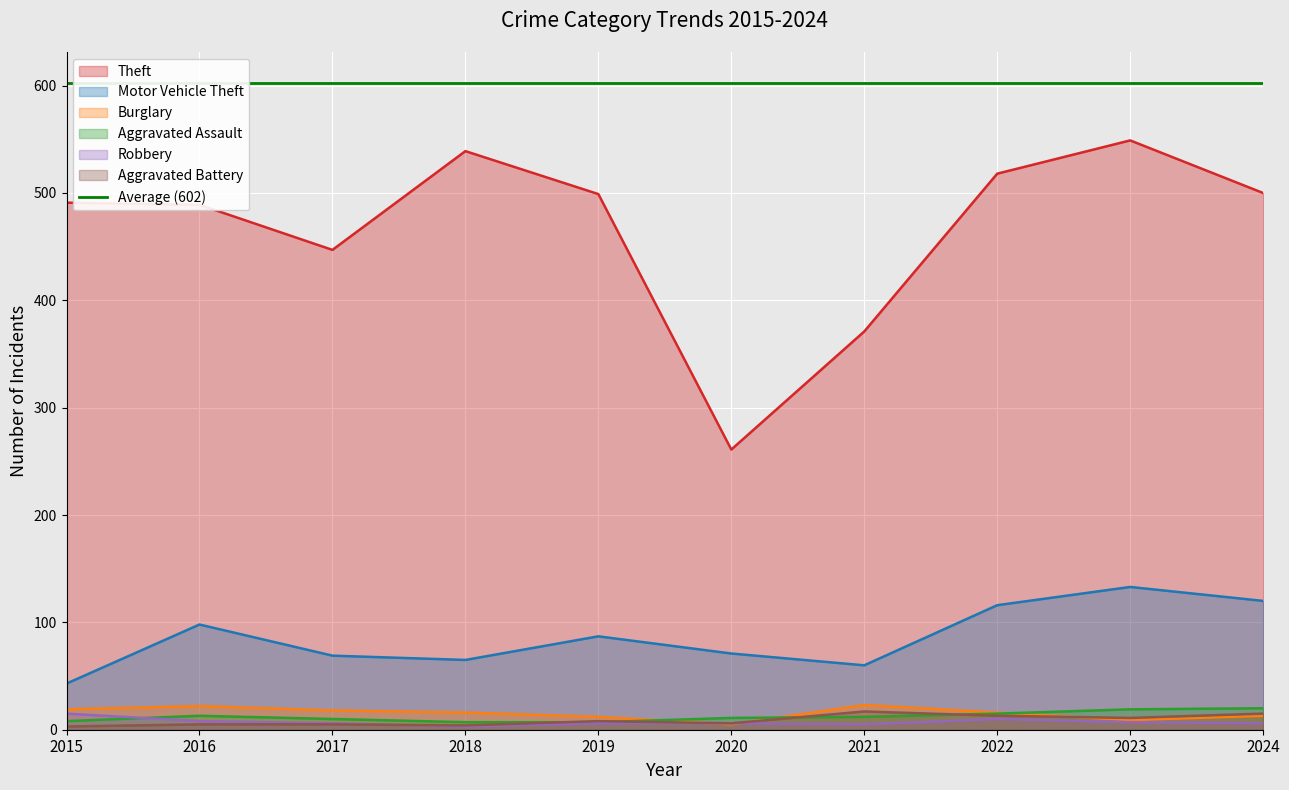

What is the sum of all Aggravated Battery values?

87